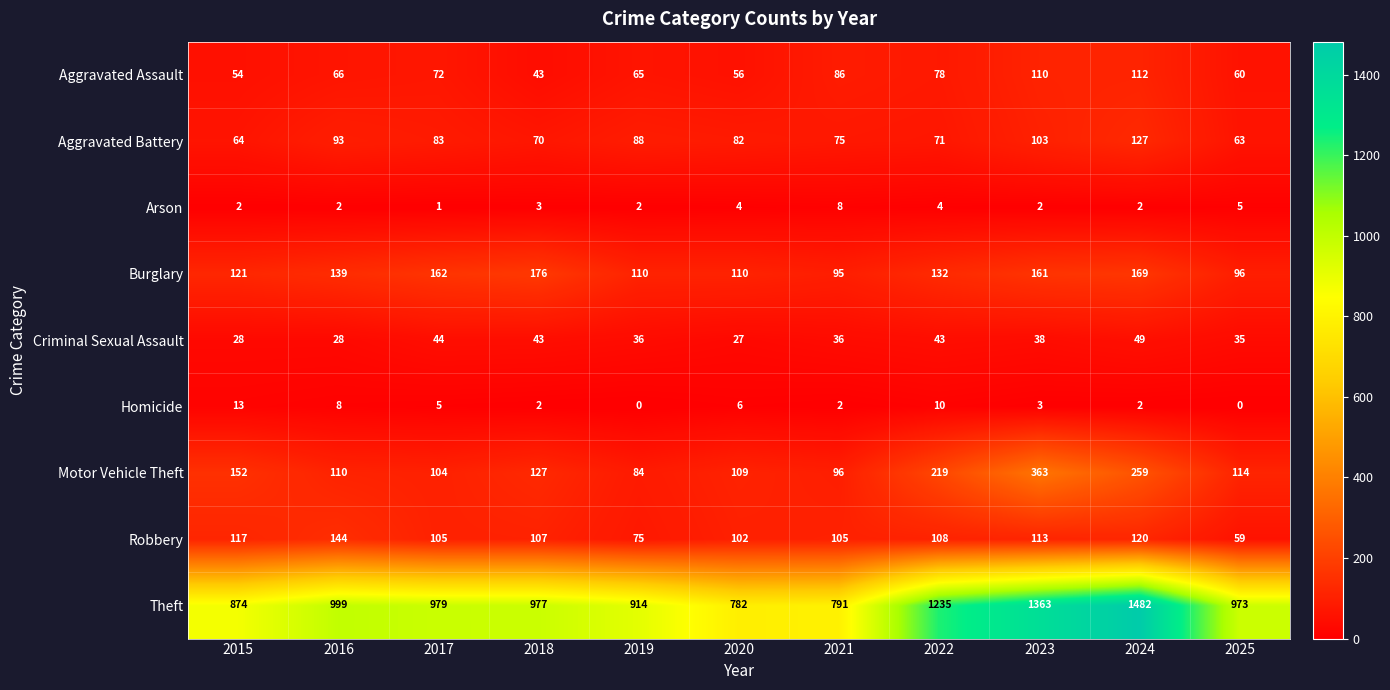

True or false: Homicide has a value of 2 at 2021.

True